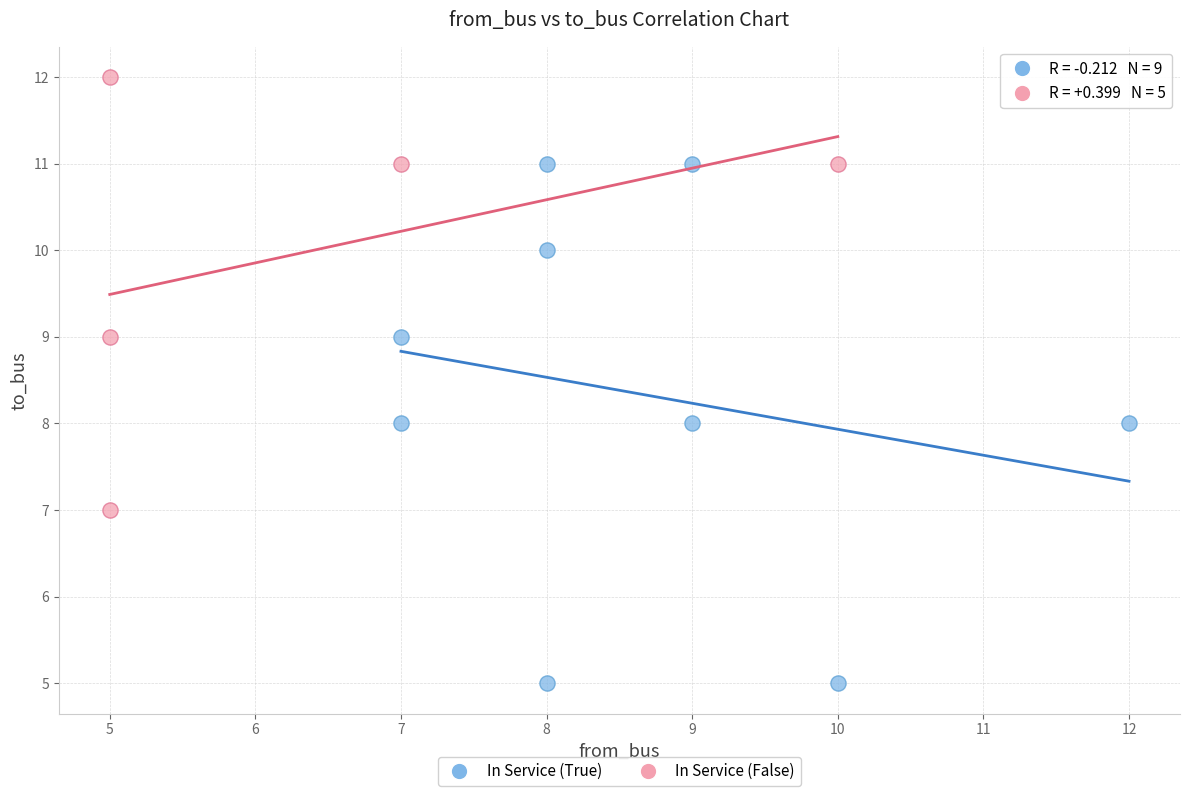

Which series contains the highest Y value?

In Service (False)